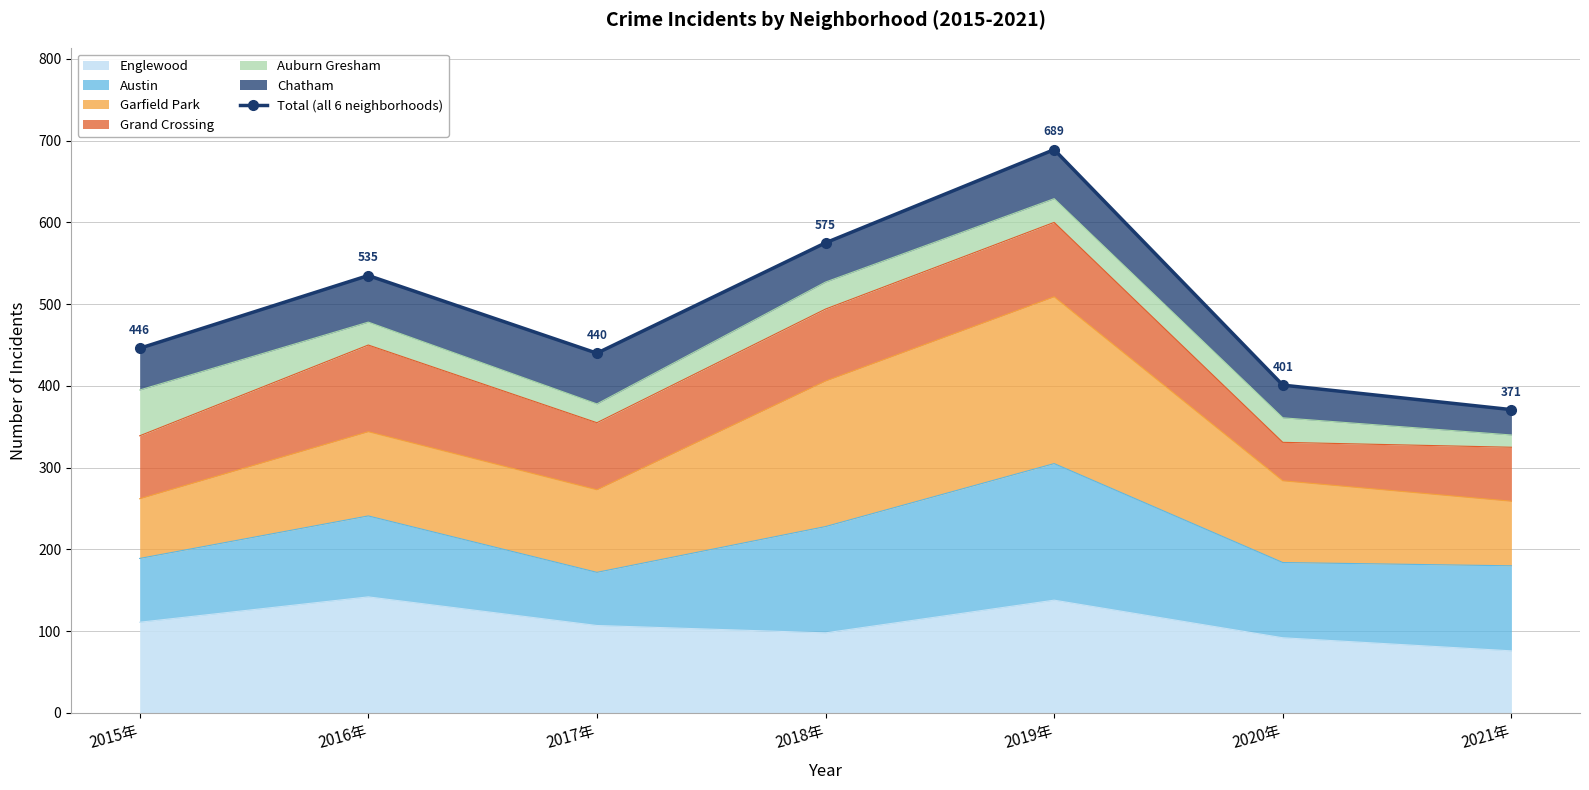

Where is the first local maximum?

2016年